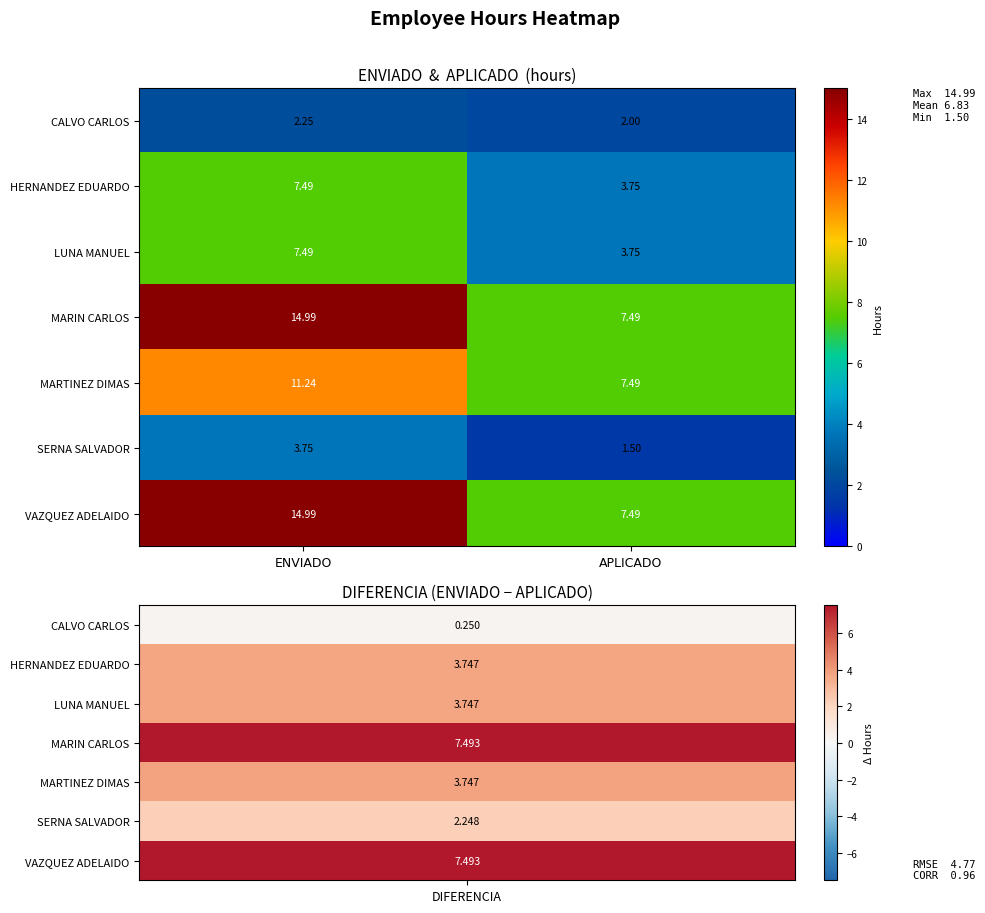

Where does the LUNA MANUEL series first go above 7?

ENVIADO